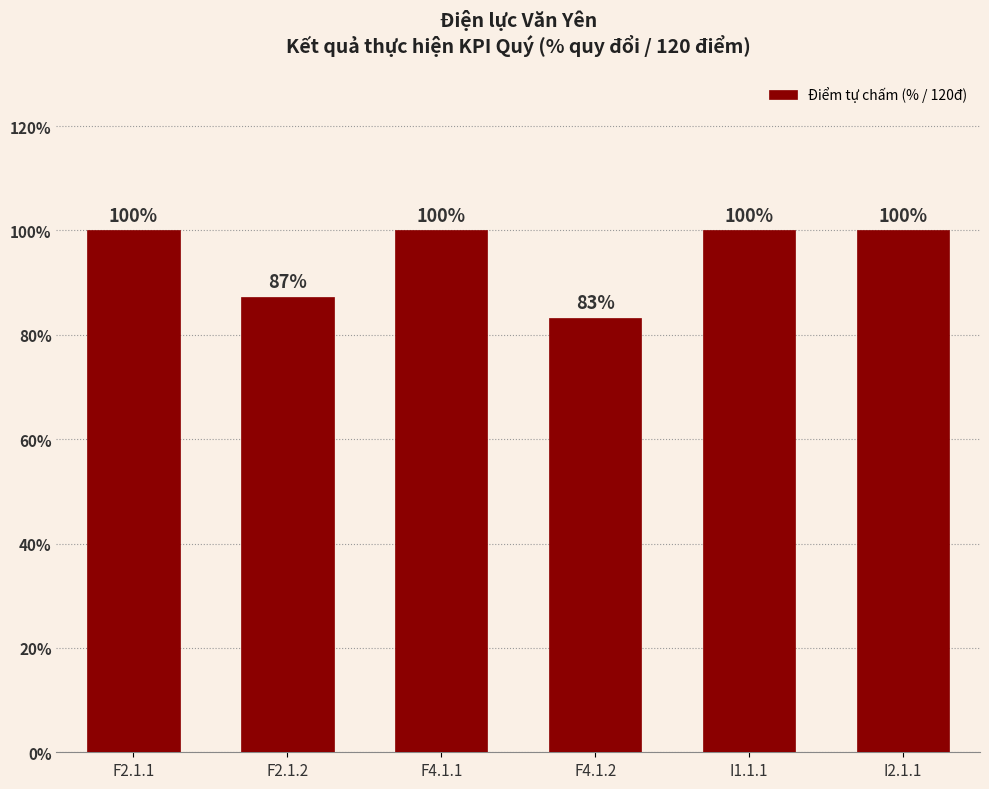

Which label corresponds to the smallest value in the chart?

F4.1.2